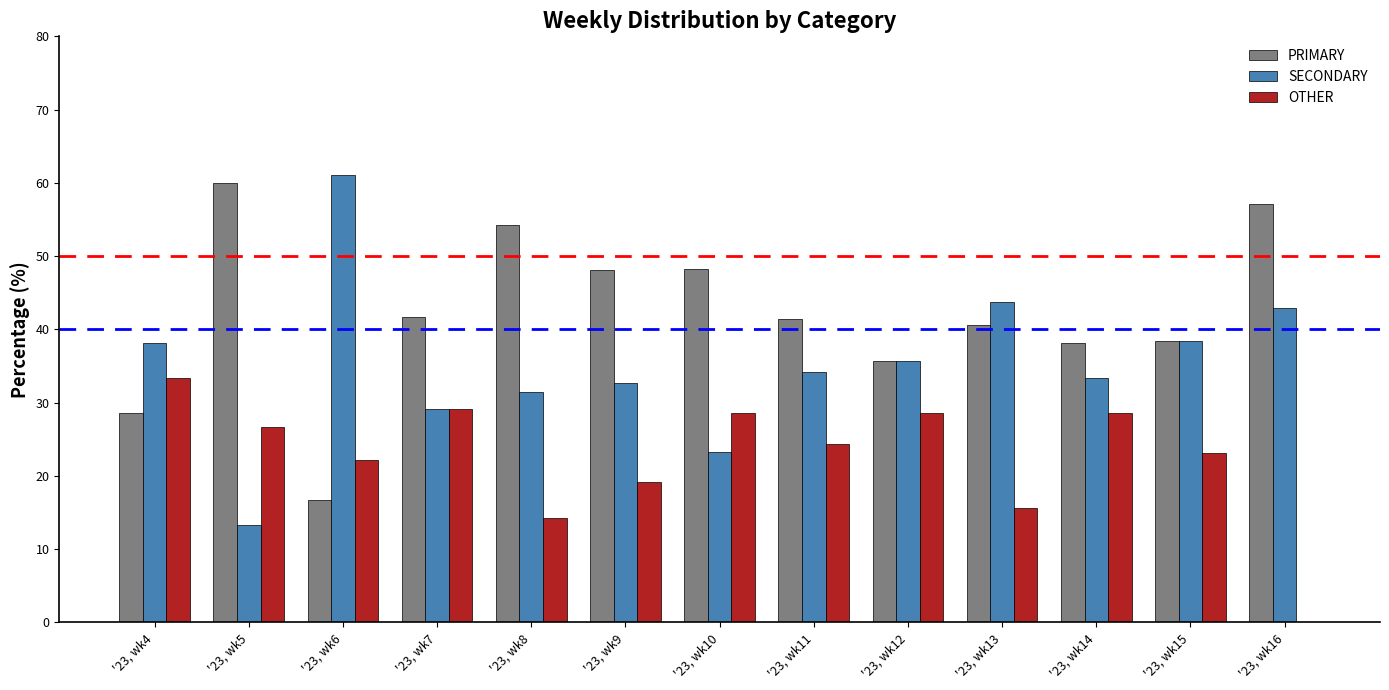

Which series has the largest range (max minus min)?

SECONDARY